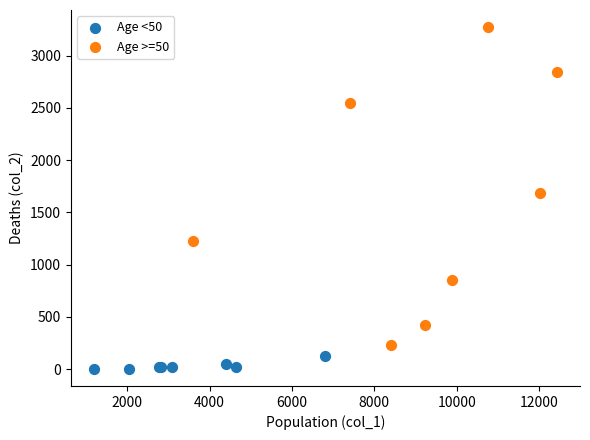

Which series contains the lowest Y value?

Age <50